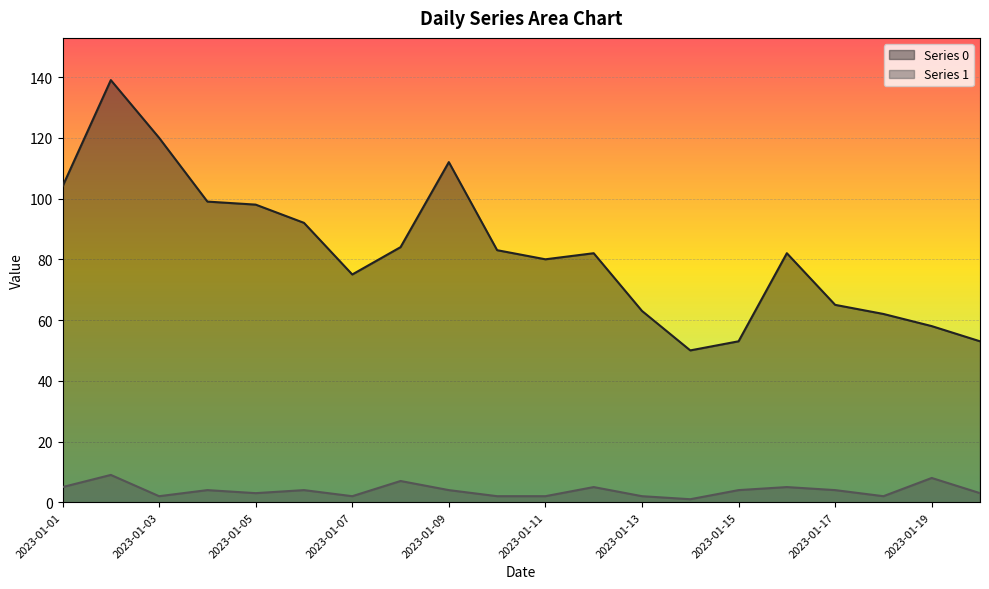

What is the spread (max minus min) of values at 2023-01-18?

60